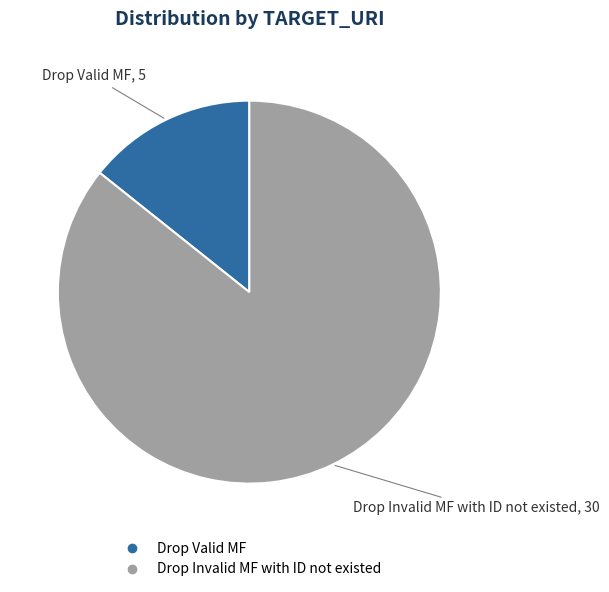

What is the ratio of the value at Drop Valid MF to the value at Drop Invalid MF with ID not existed?

0.2